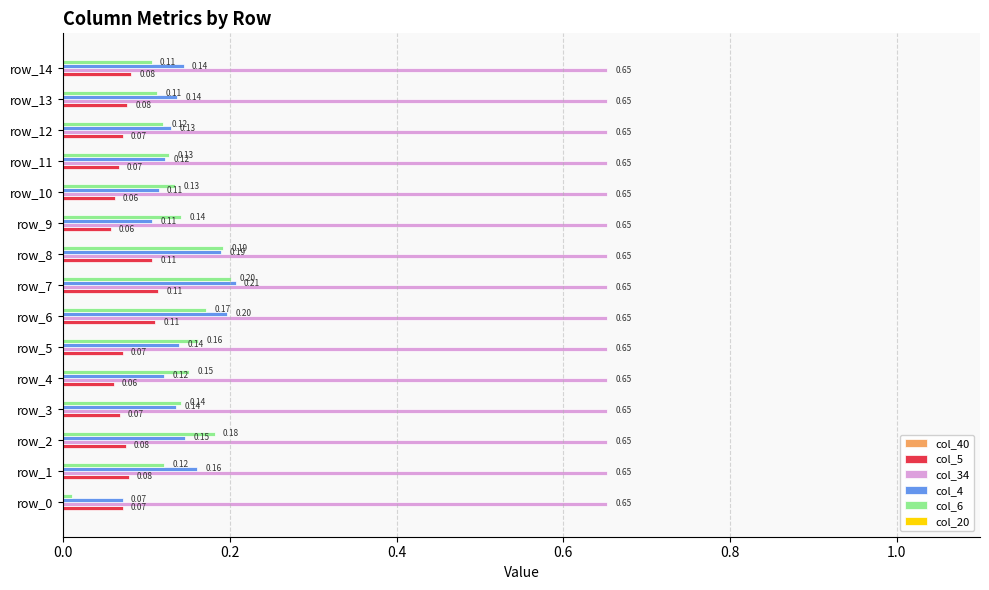

What is the total value across all series at row_14?

1.0